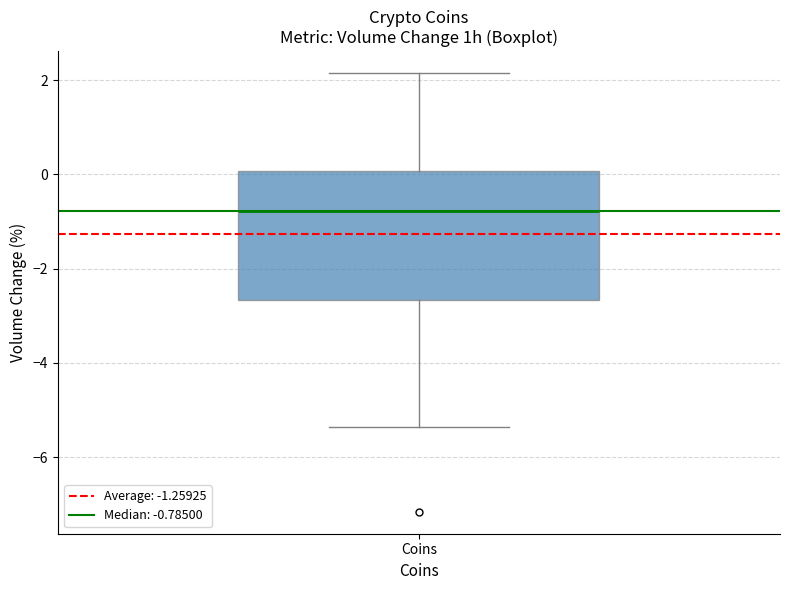

Read this box plot against the y-axis: the position of the median line, the range covered by the box, and the ends of both whiskers. The values are not printed on the chart, so give them approximately, as read against the axis.

median -0.8, box -2.6 to 0.0, whiskers -5.4 to 2.2